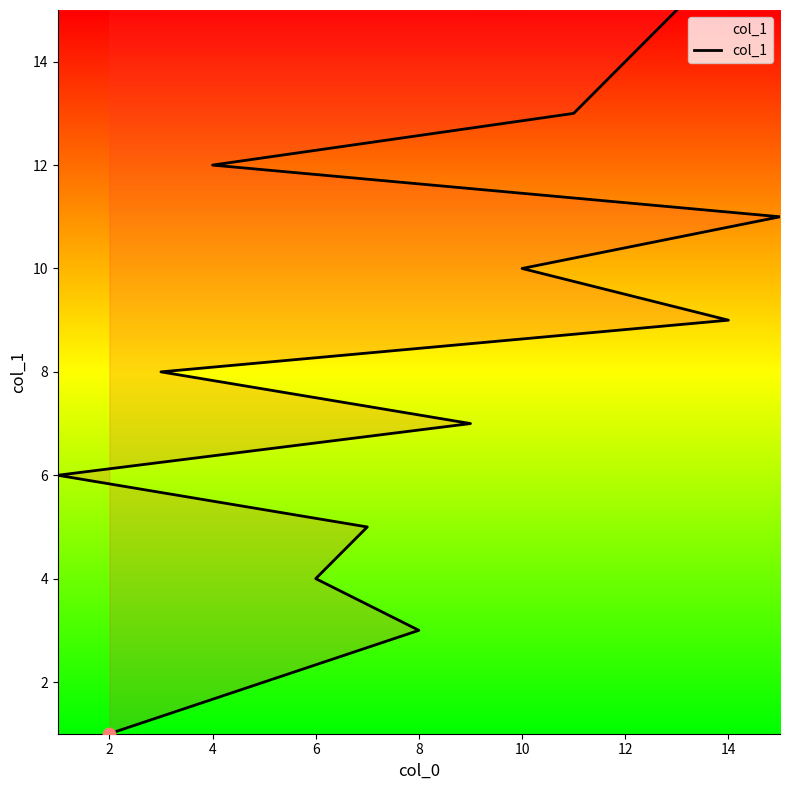

Between 12 and 2, which is larger?

12